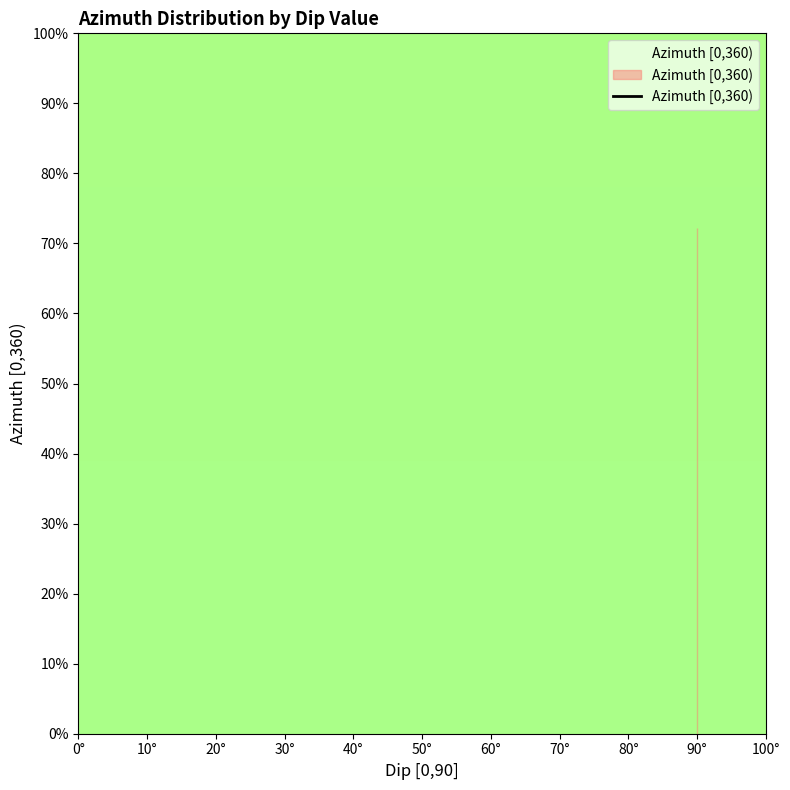

At which label does the data first exceed 72?

90°